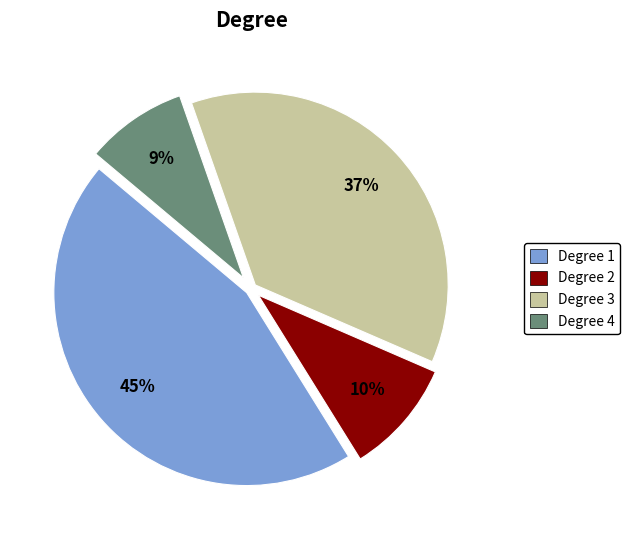

Combined, do Degree 2 and Degree 3 account for over 50%?

No